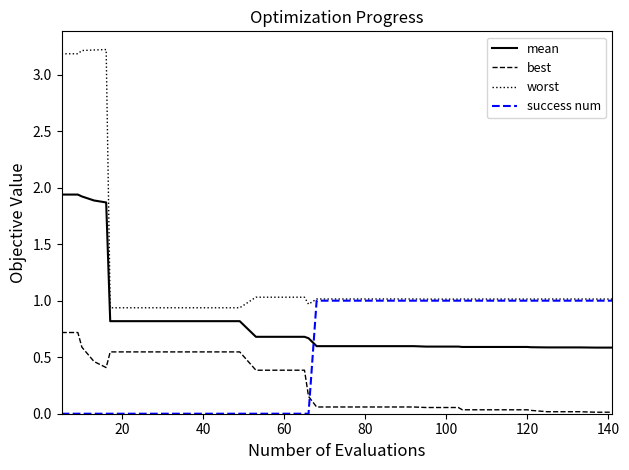

Which series has the largest range (max minus min)?

worst